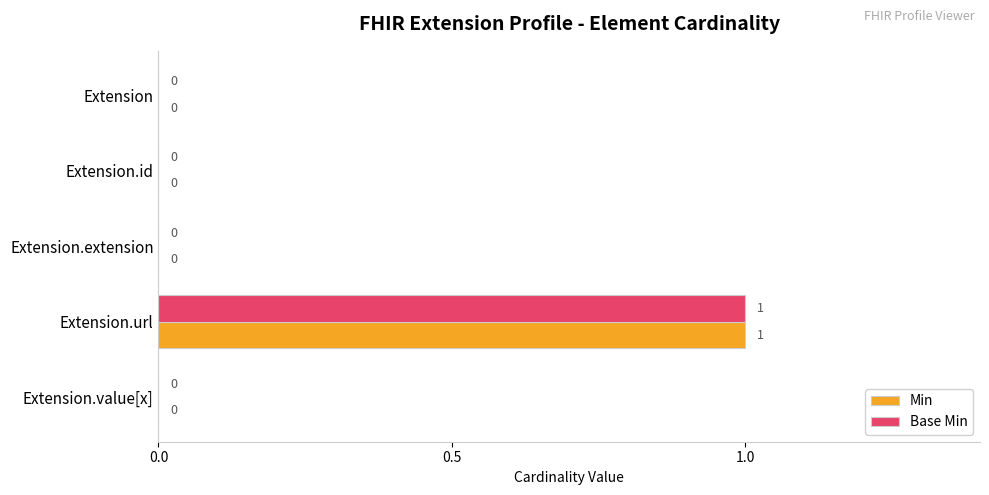

True or false: Min has a value of 0 at Extension.extension.

True